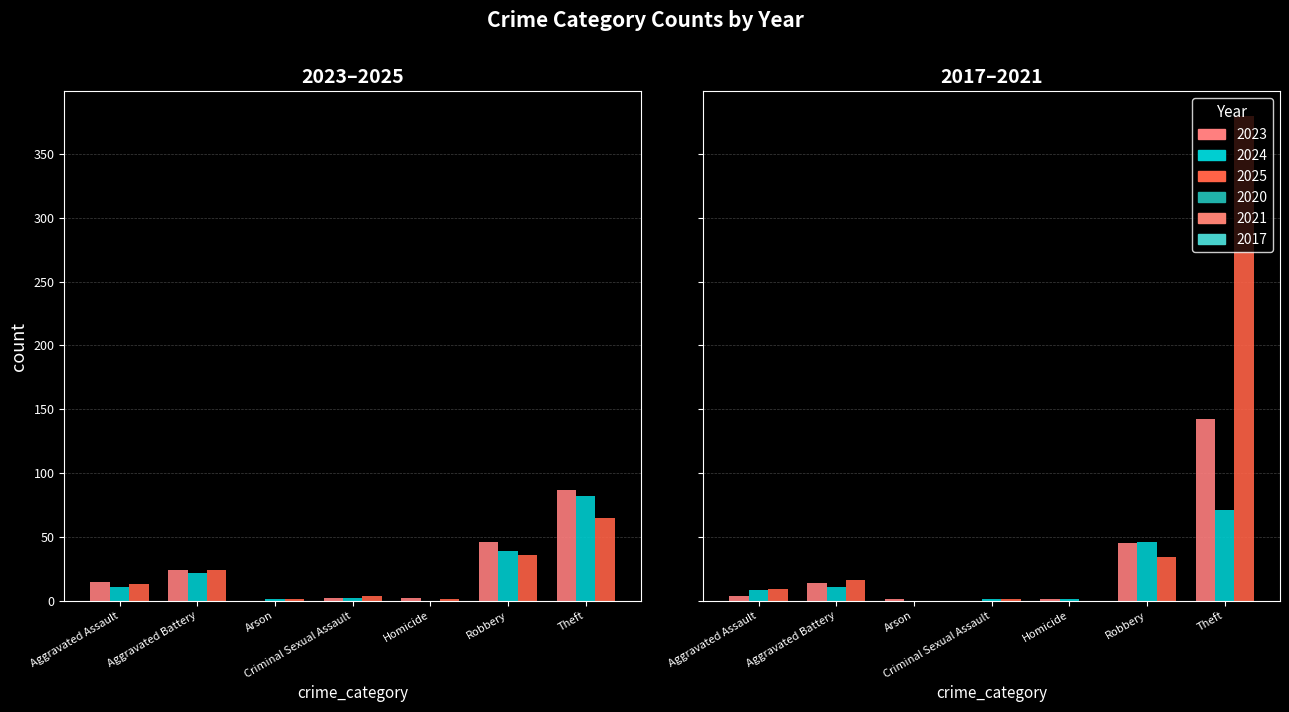

How many series are shown in this chart?

6